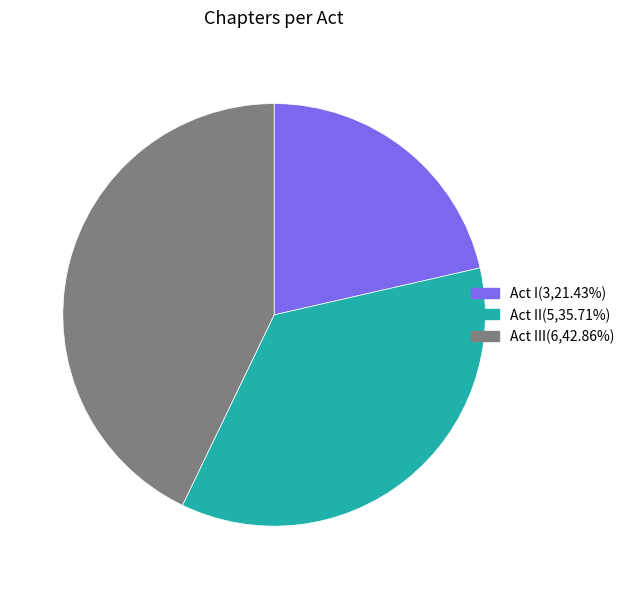

Is there a majority slice in this chart?

No